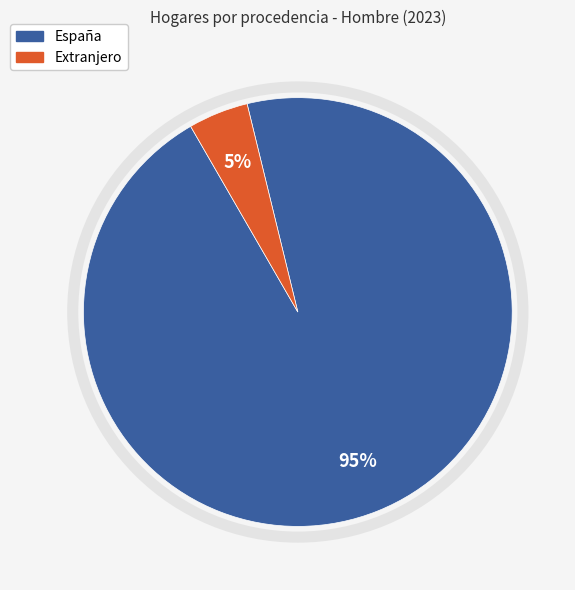

Is there a majority slice in this chart?

Yes